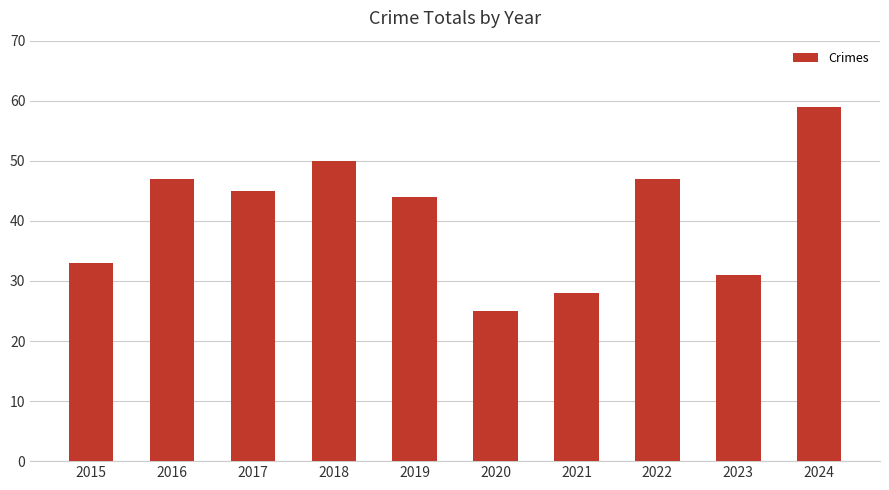

Count the number of categories in the chart.

10